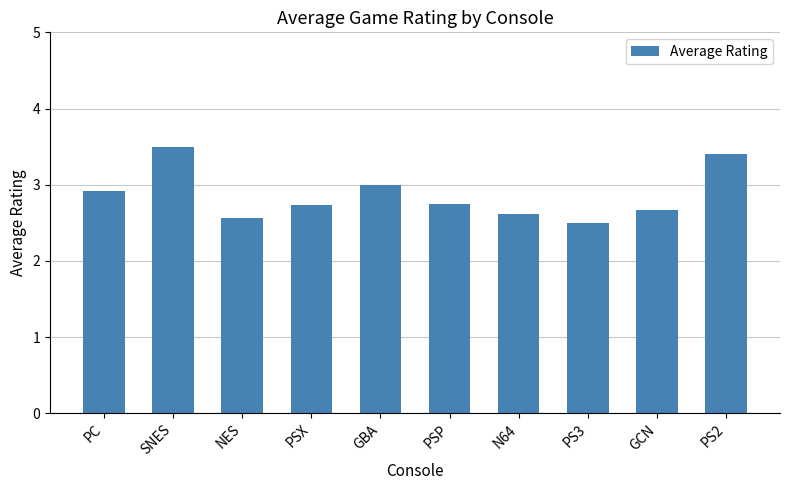

Reading left to right, extract all data points from this chart.

2.9	3.5	2.6	2.7	3.0	2.8	2.6	2.5	2.7	3.4